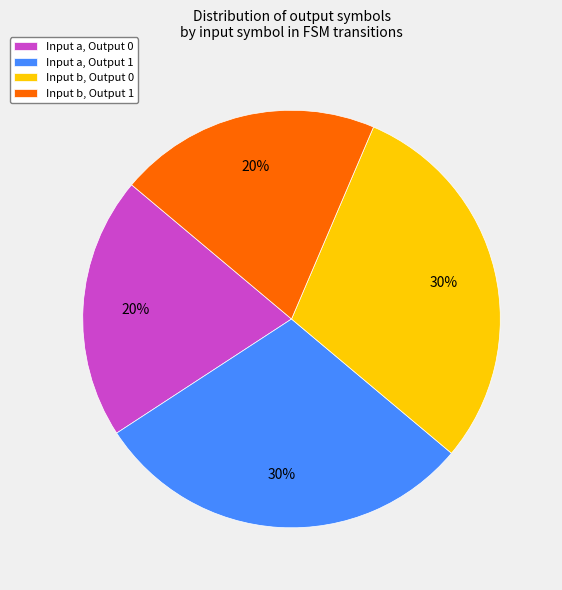

How many slices are in this pie chart?

4